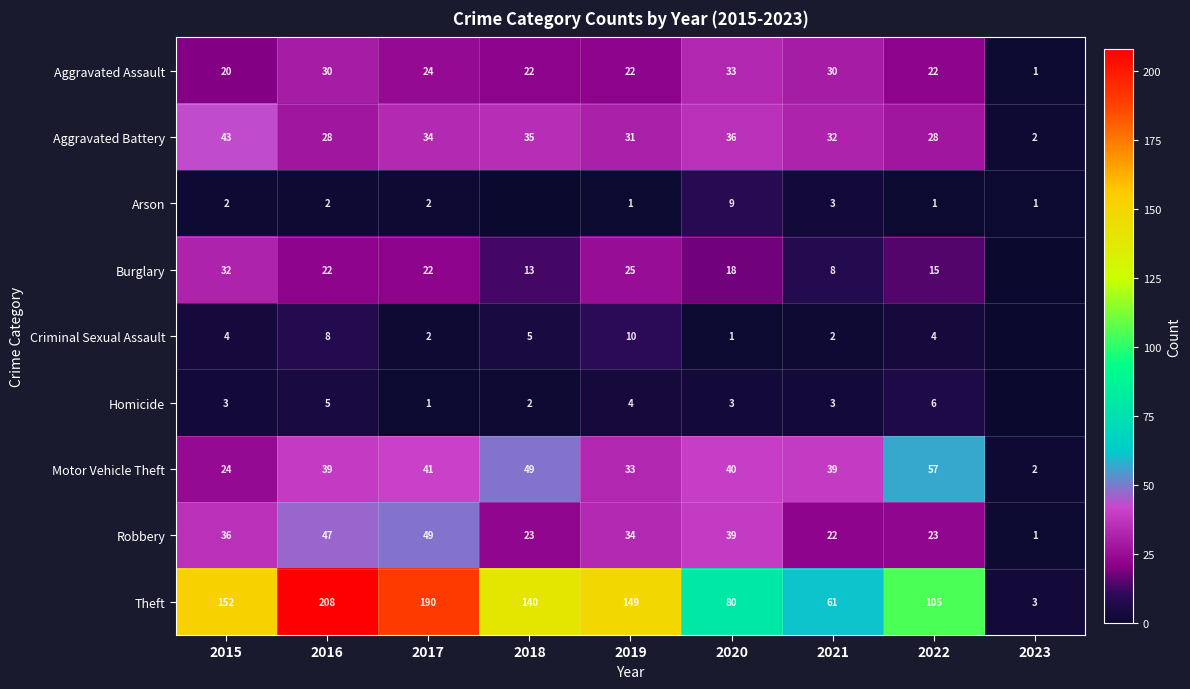

Rank the series by their maximum value, from highest to lowest.

Theft, Motor Vehicle Theft, Robbery, Aggravated Battery, Aggravated Assault, Burglary, Criminal Sexual Assault, Arson, Homicide